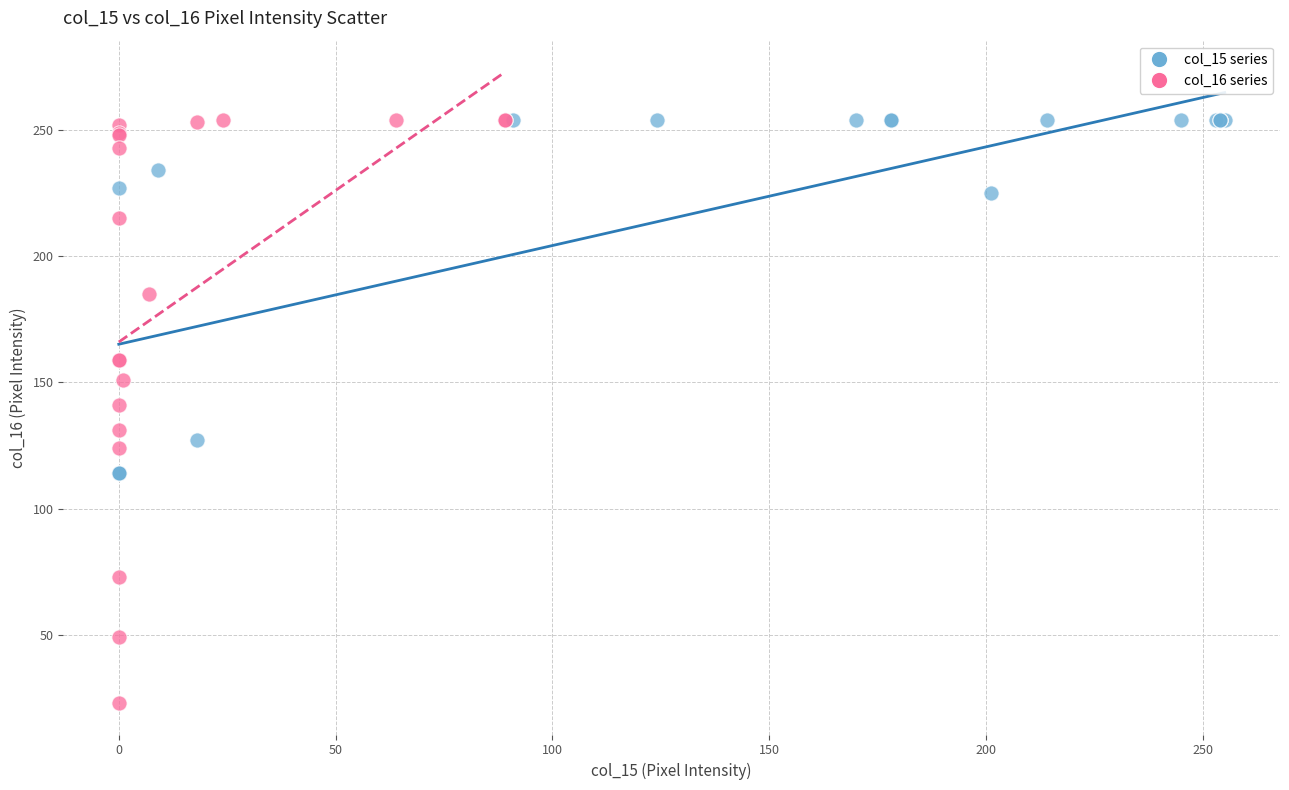

Which series has the widest spread of Y values?

col_16 series